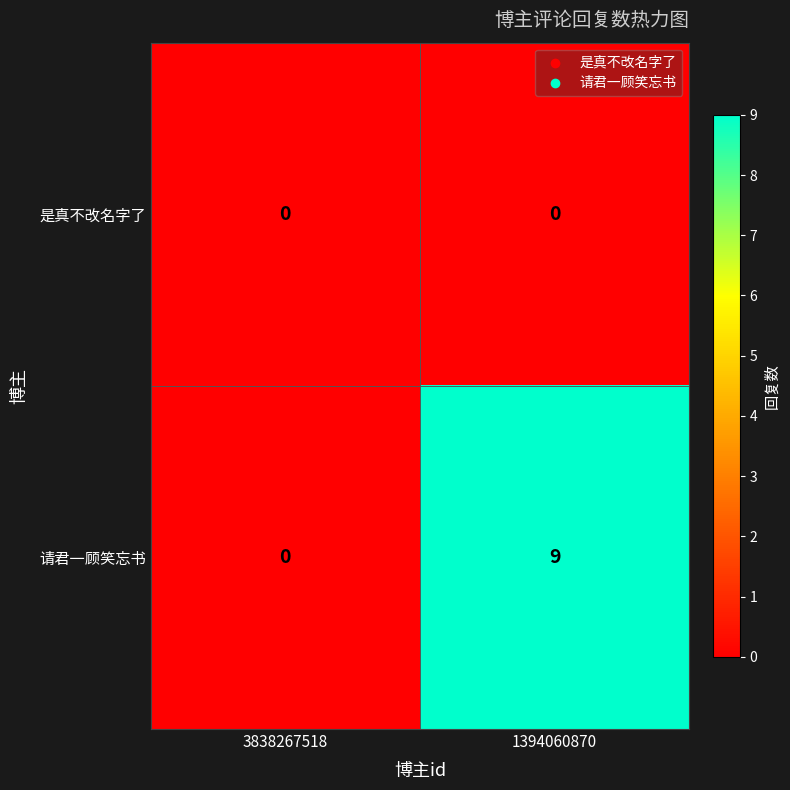

The 是真不改名字了 series shows 0 at 3838267518. True or false?

True